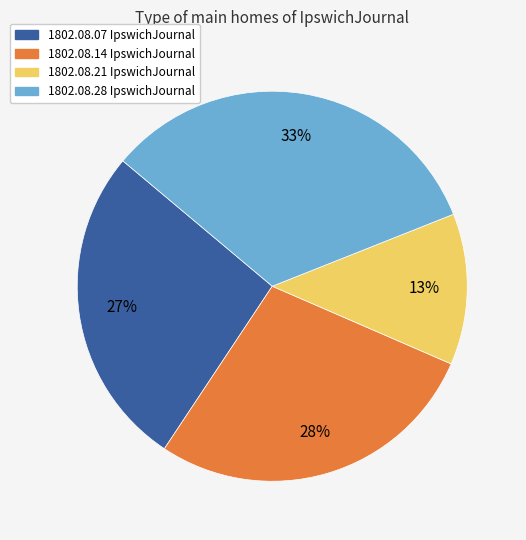

Does any single category account for the majority?

No